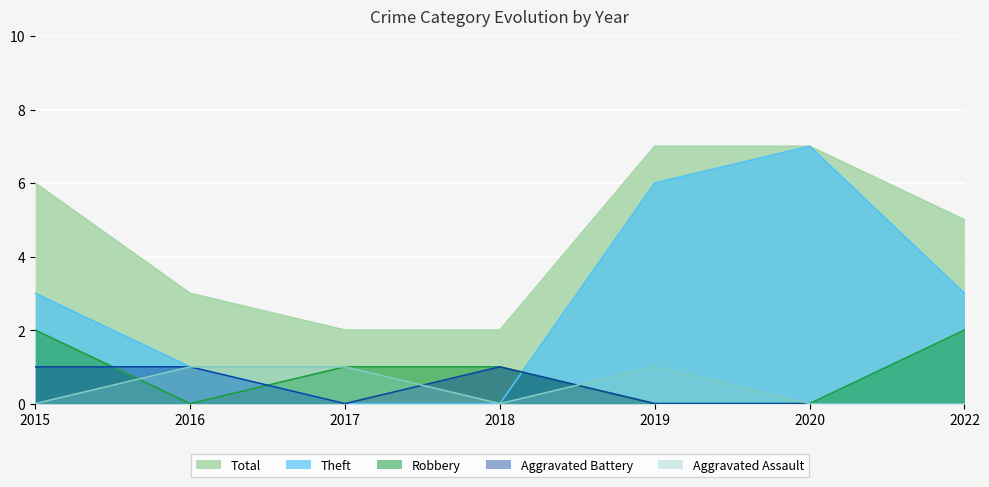

Reading left to right, what are all the values shown in this chart?

Aggravated Assault: 0	1	1	0	1	0	0
Aggravated Battery: 1	1	0	1	0	0	0
Robbery: 2	0	1	1	0	0	2
Theft: 3	1	0	0	6	7	3
Total: 6	3	2	2	7	7	5